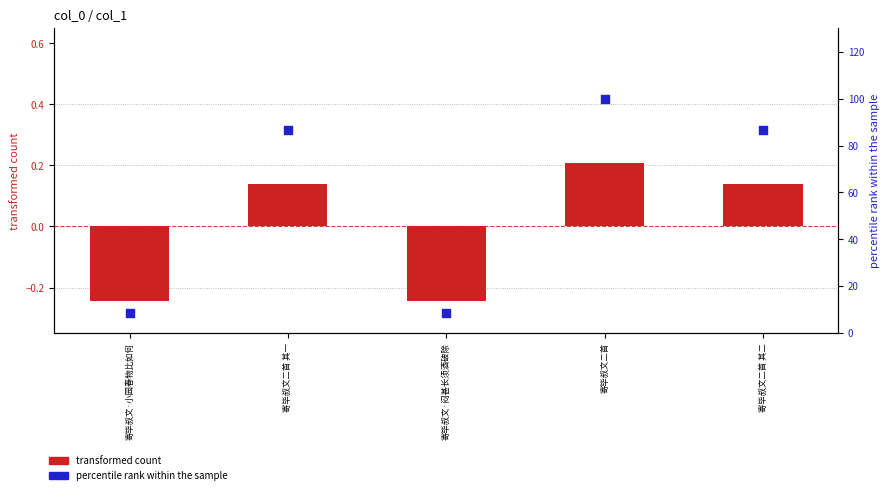

At which category is the sum across all series the highest?

寄毕叔文二首